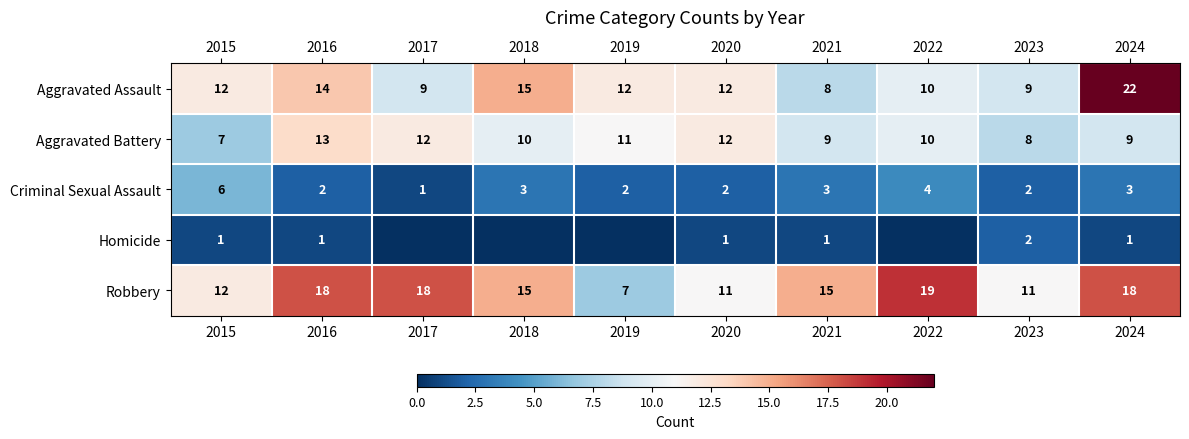

At which category does the chart reach its minimum across all series?

2017